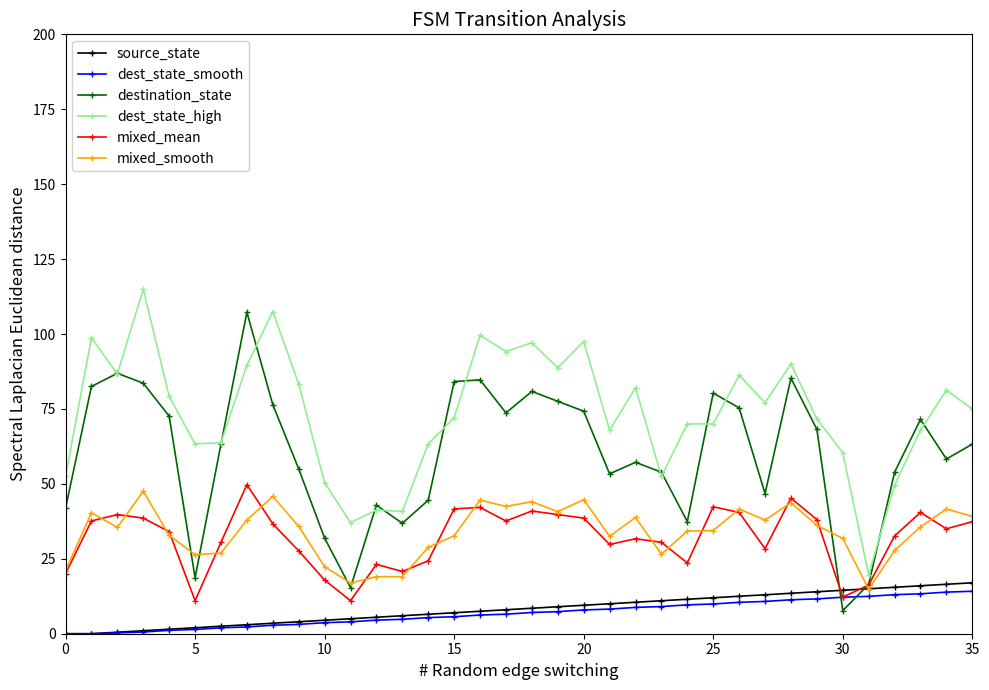

What is the greatest value displayed?

115.0